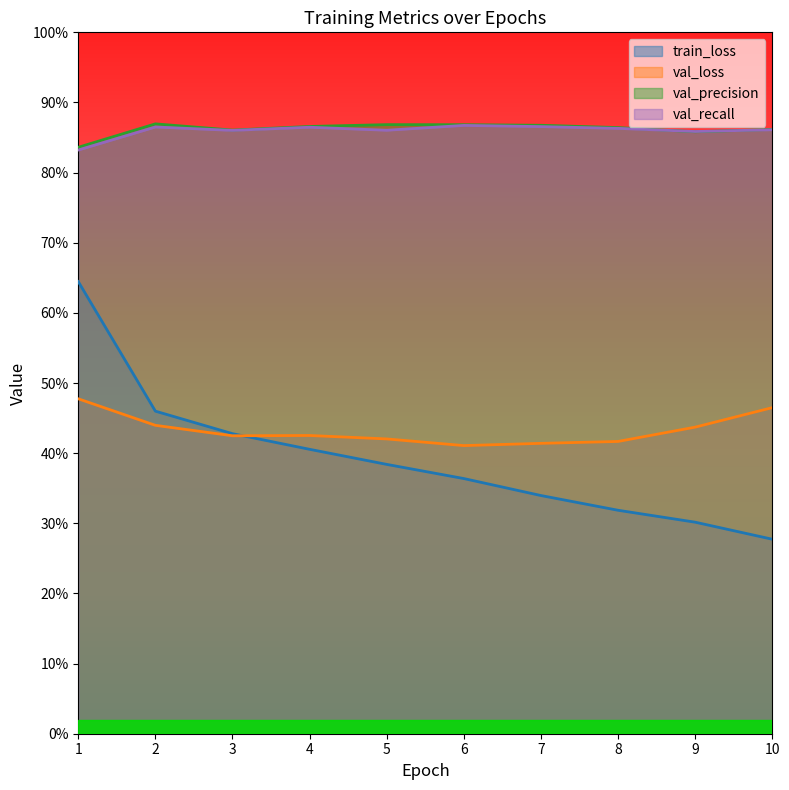

True or false: val_loss and val_precision intersect in this chart.

False